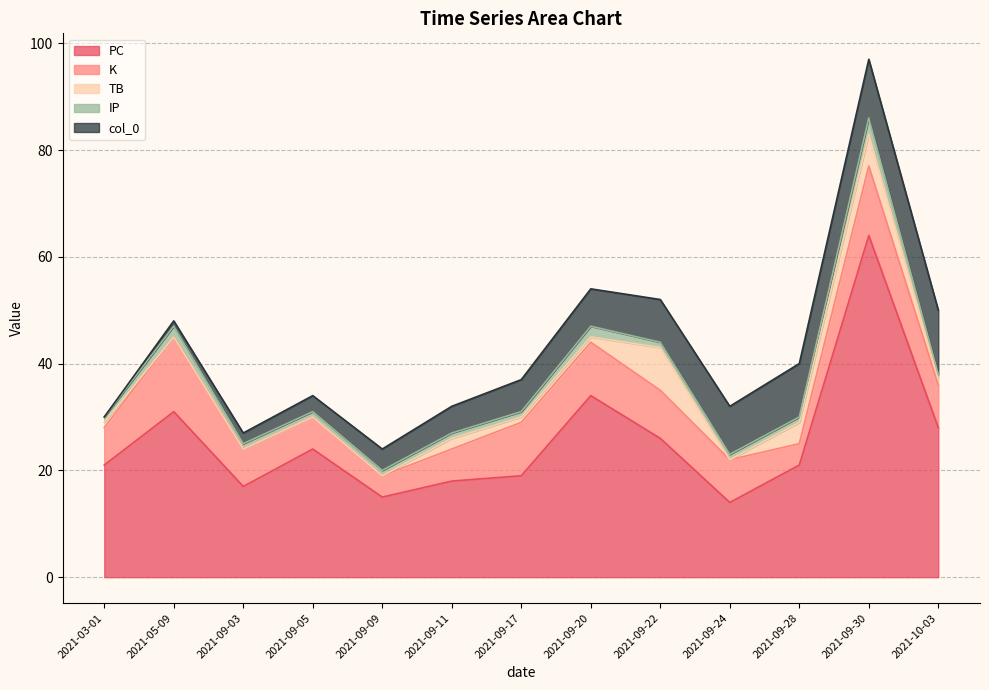

How many values in the PC series exceed 21?

6